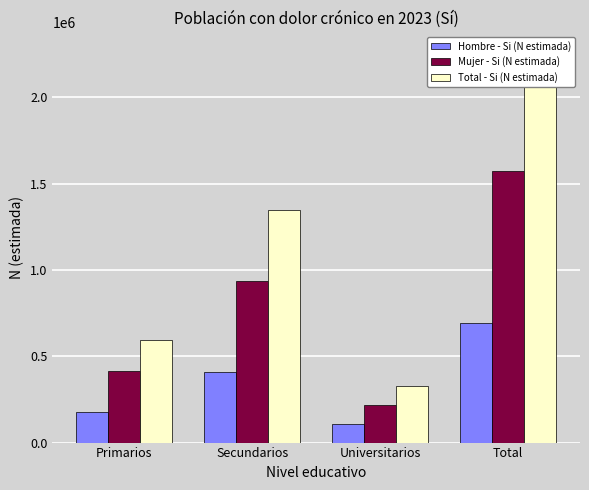

Reading left to right, what are all the values shown in this chart?

Hombre - Si (N estimada): Primarios=176964	Secundarios=411266	Universitarios=106456	Total=694687
Mujer - Si (N estimada): Primarios=415336	Secundarios=934907	Universitarios=220119	Total=1570362
Total - Si (N estimada): Primarios=592300	Secundarios=1346173	Universitarios=326575	Total=2265049